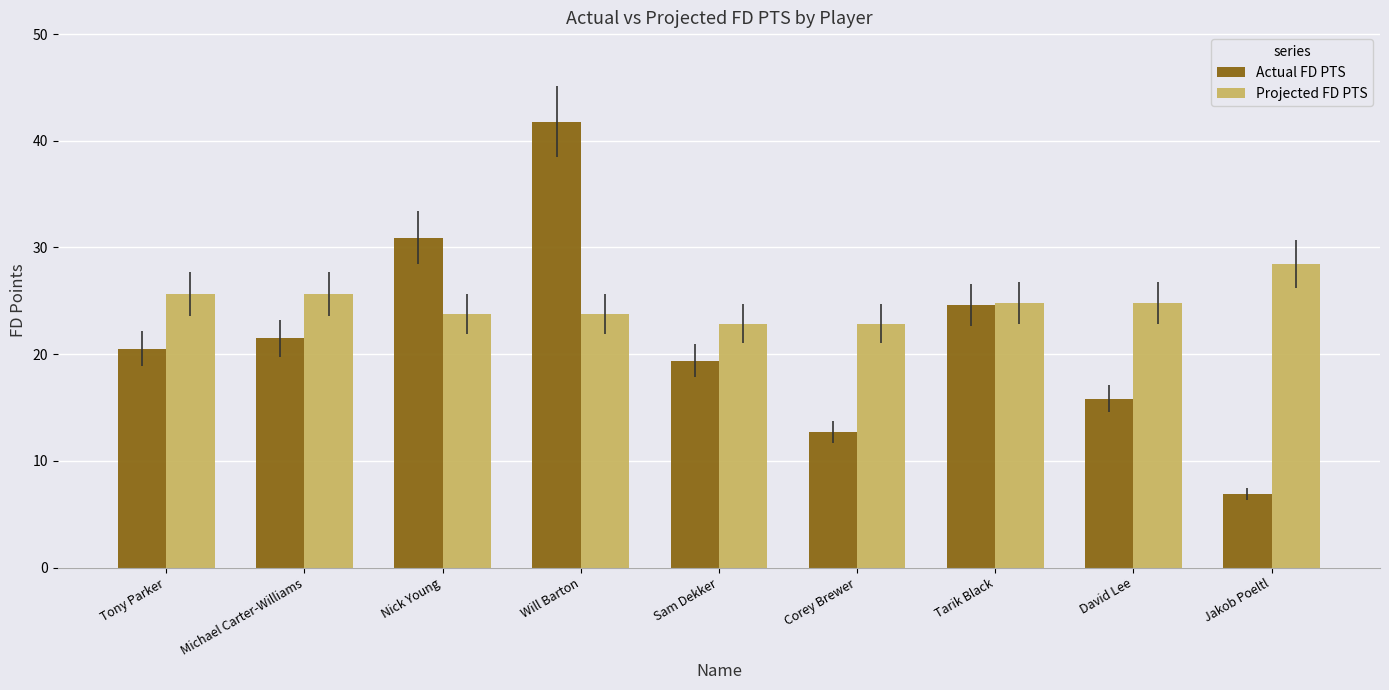

How many bars are there in total?

18